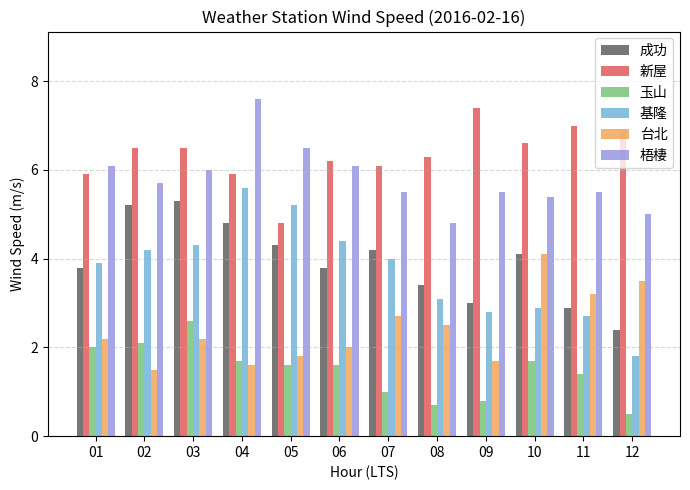

Which label corresponds to the smallest value in the chart?

12